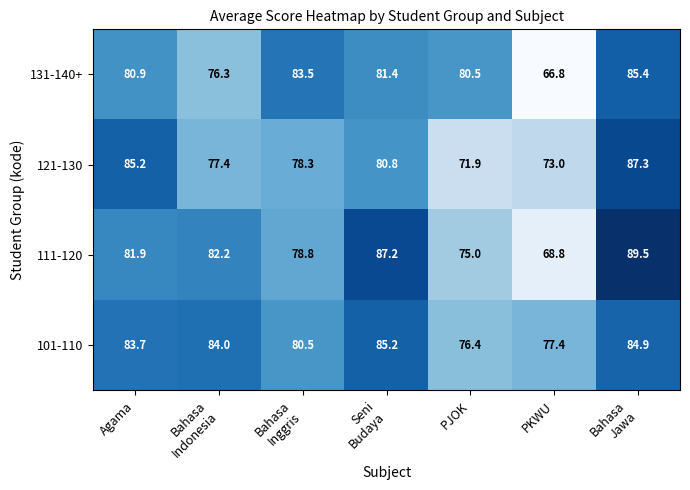

True or false: 101-110 has a value of 46.7 at PJOK.

False